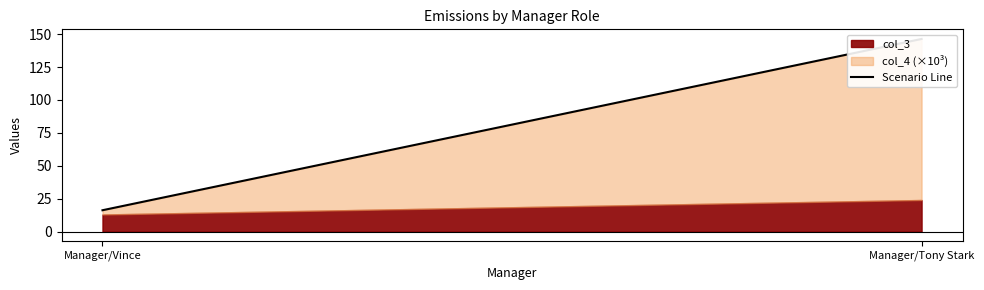

What is the minimum value shown in the chart?

16.2